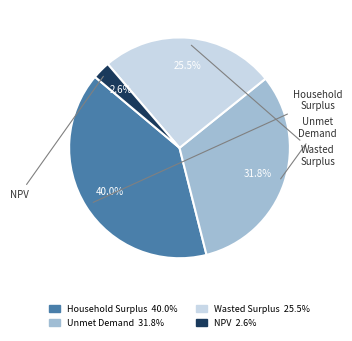

Is there any slice that represents more than half of the pie?

No